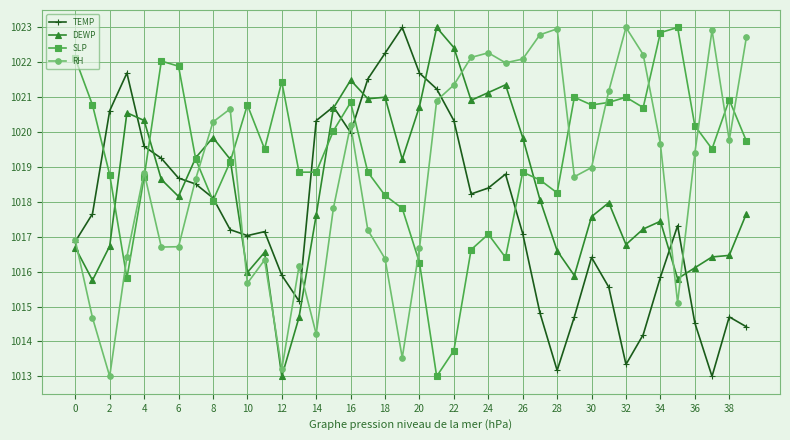

What is the sum of all DEWP values?

40735.8